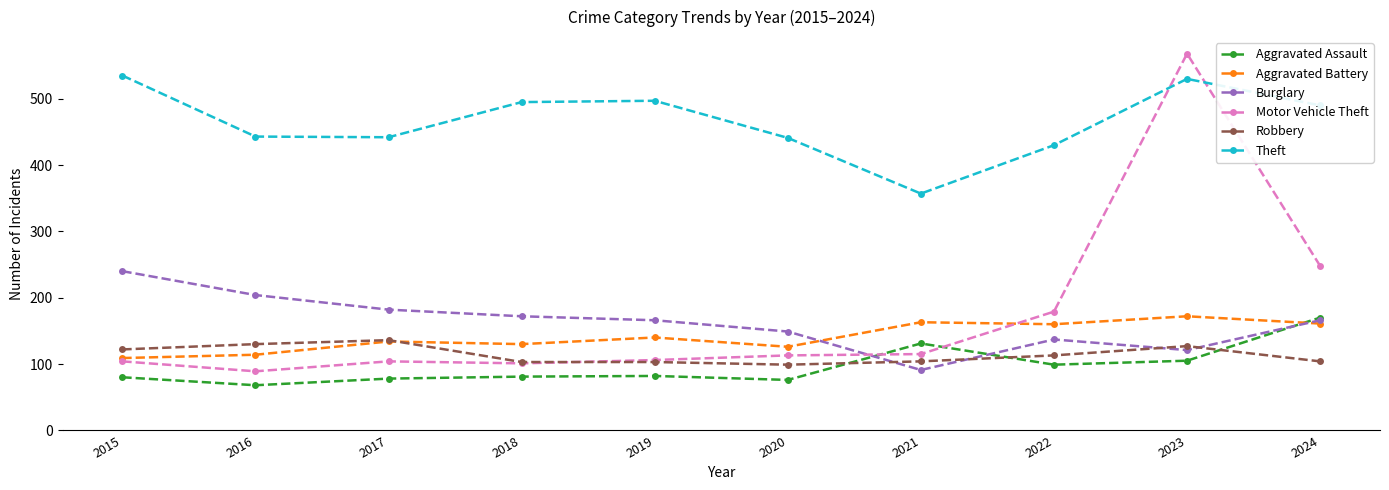

True or false: Aggravated Assault and Motor Vehicle Theft cross at least once.

True